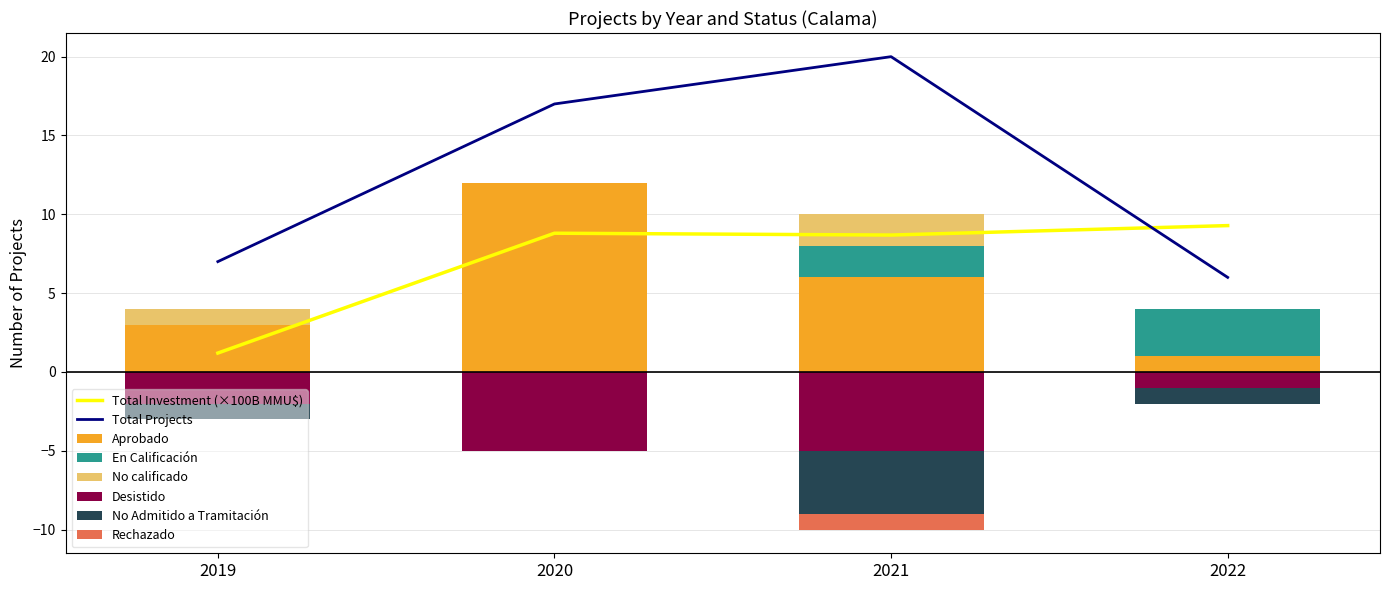

What value does the No Admitido a Tramitación series have at 2021?

-4